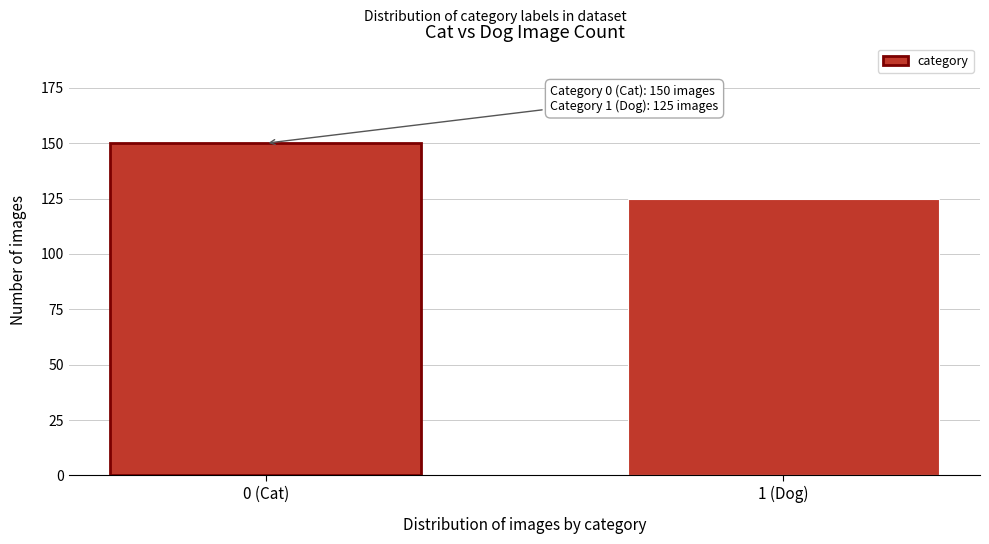

Reading right to left, transcribe all the data shown in this chart.

125	150